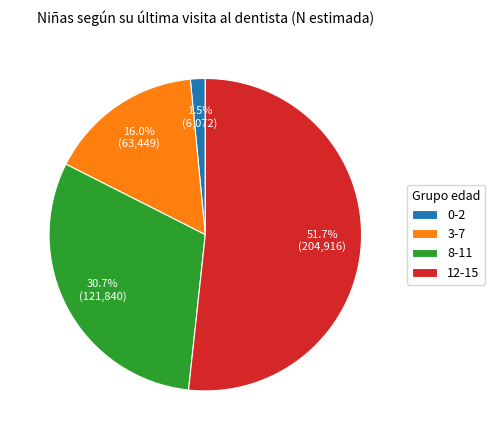

How many segments does this pie chart have?

4